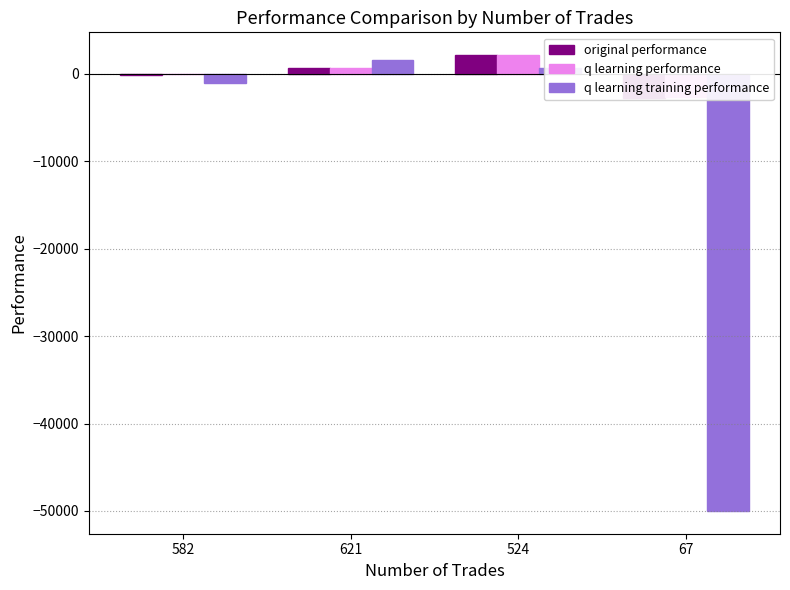

Which label corresponds to the smallest value in the chart?

67